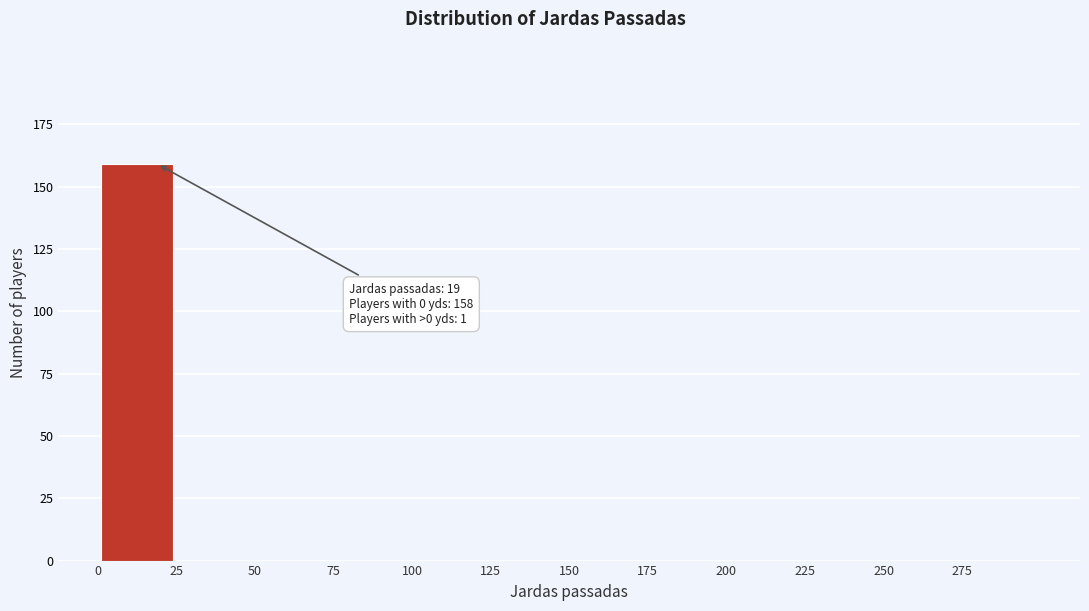

Over which range of the x-axis is the bar tallest?

0 to 25